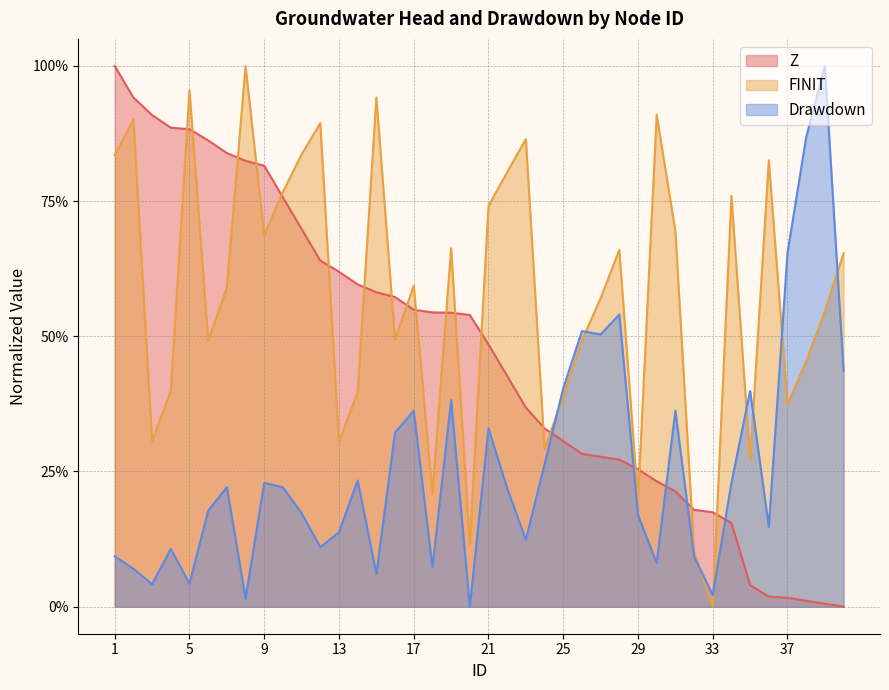

What is the total value across all series at 7?

1.6